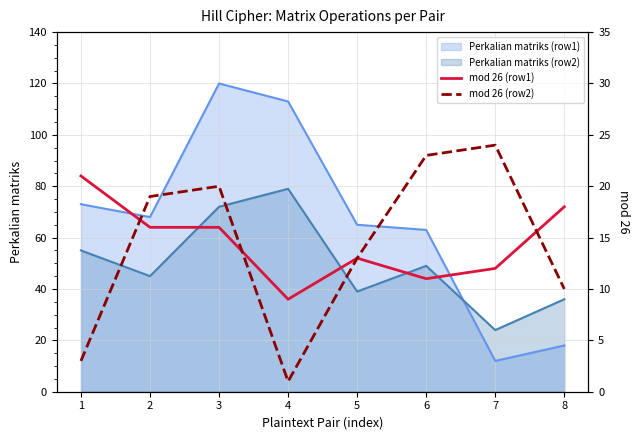

True or false: mod 26 (row1) has more than 0 interior local peaks.

True